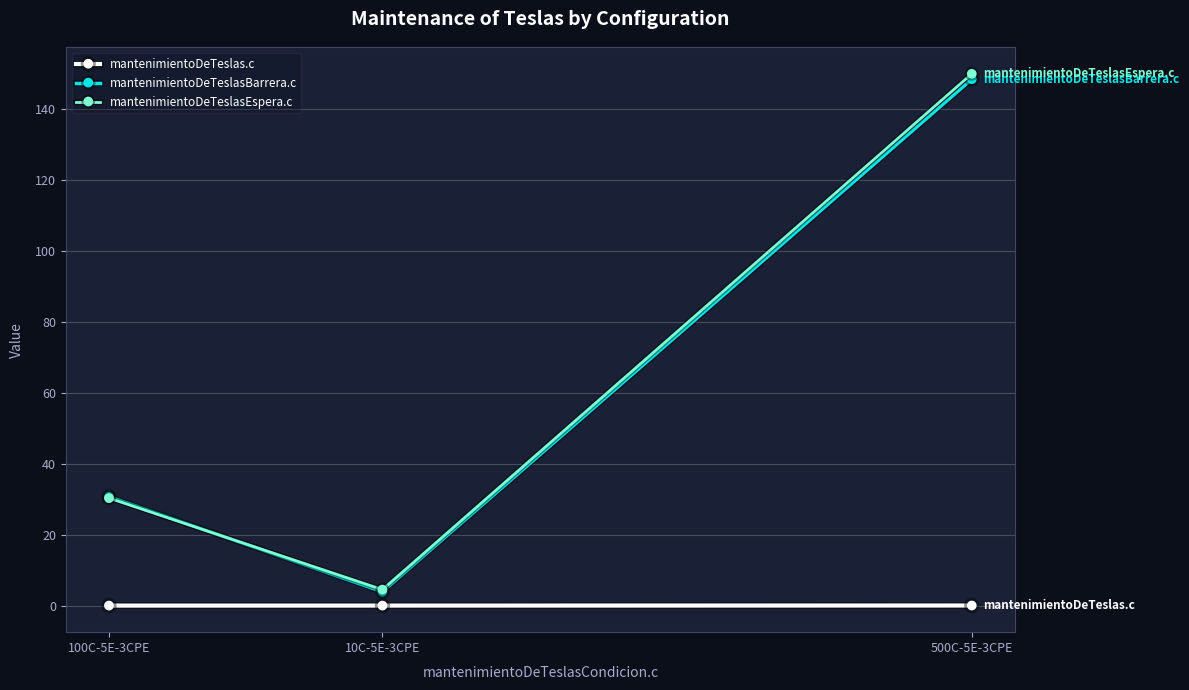

Which series has the widest spread of values?

mantenimientoDeTeslasEspera.c